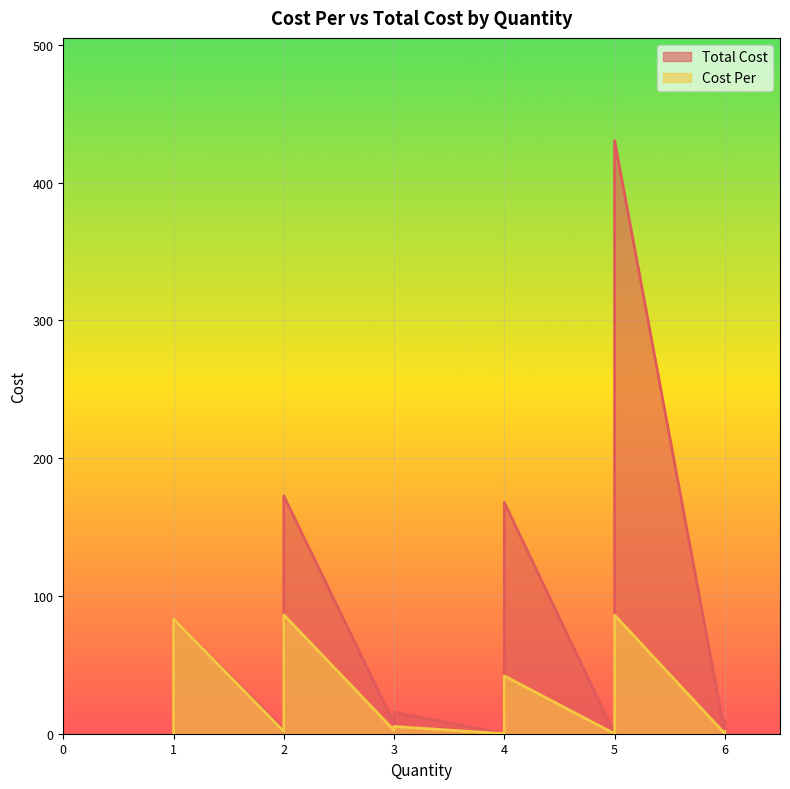

How many lines are shown in the chart?

2